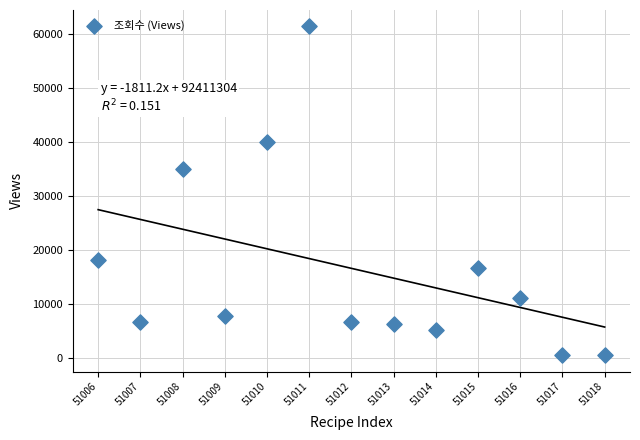

What is the range of X values (max minus min)?

12